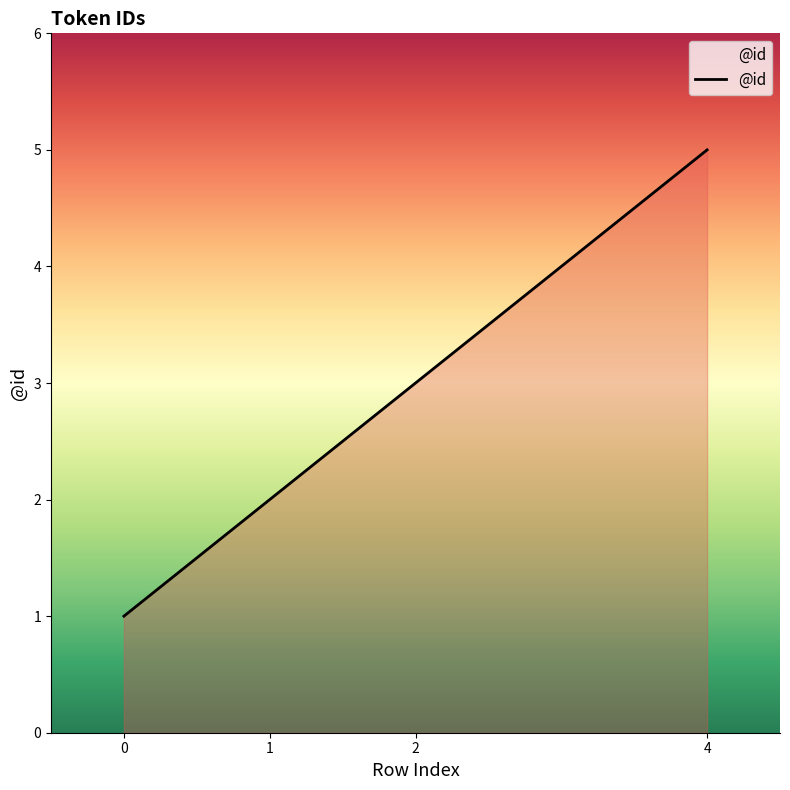

How many values are below 3?

2